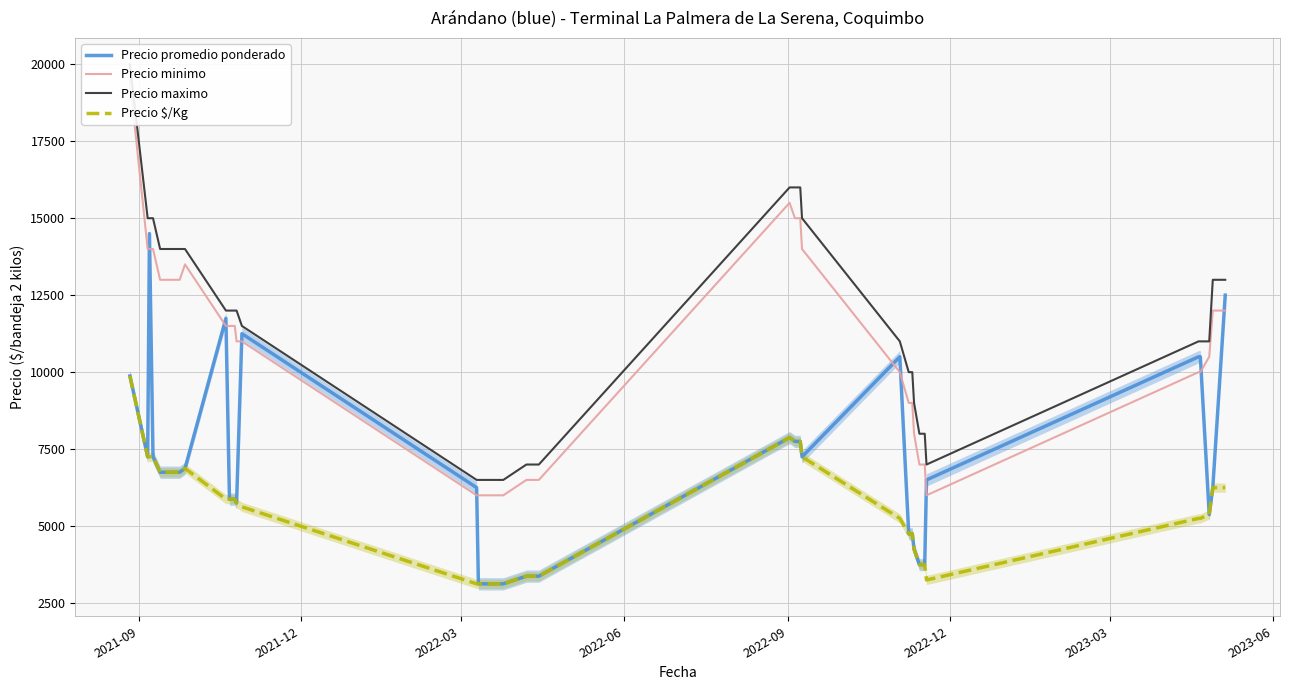

Reading left to right, extract all data points from this chart.

Precio promedio ponderado: 9875	7250	14500	7250	6750	6750	6750	6750	6875	11750	5875	5875	5750	11250	6250	3125	3125	3125	3125	3125	3125	3375	3375	7875	7750	7750	7750	7250	10500	4750	4750	4250	3750	3750	6500	10500	10500	5375	6250	12500
Precio minimo: 19500	14000	14000	14000	13000	13000	13000	13000	13500	11500	11500	11500	11000	11000	6000	6000	6000	6000	6000	6000	6000	6500	6500	15500	15000	15000	15000	14000	10000	9000	9000	8000	7000	7000	6000	10000	10000	10500	12000	12000
Precio maximo: 20000	15000	15000	15000	14000	14000	14000	14000	14000	12000	12000	12000	12000	11500	6500	6500	6500	6500	6500	6500	6500	7000	7000	16000	16000	16000	16000	15000	11000	10000	10000	9000	8000	8000	7000	11000	11000	11000	13000	13000
Precio $/Kg: 9875	7250	7250	7250	6750	6750	6750	6750	6875	5875	5875	5875	5750	5625	3125	3125	3125	3125	3125	3125	3125	3375	3375	7875	7750	7750	7750	7250	5250	4750	4750	4250	3750	3750	3250	5250	5250	5375	6250	6250